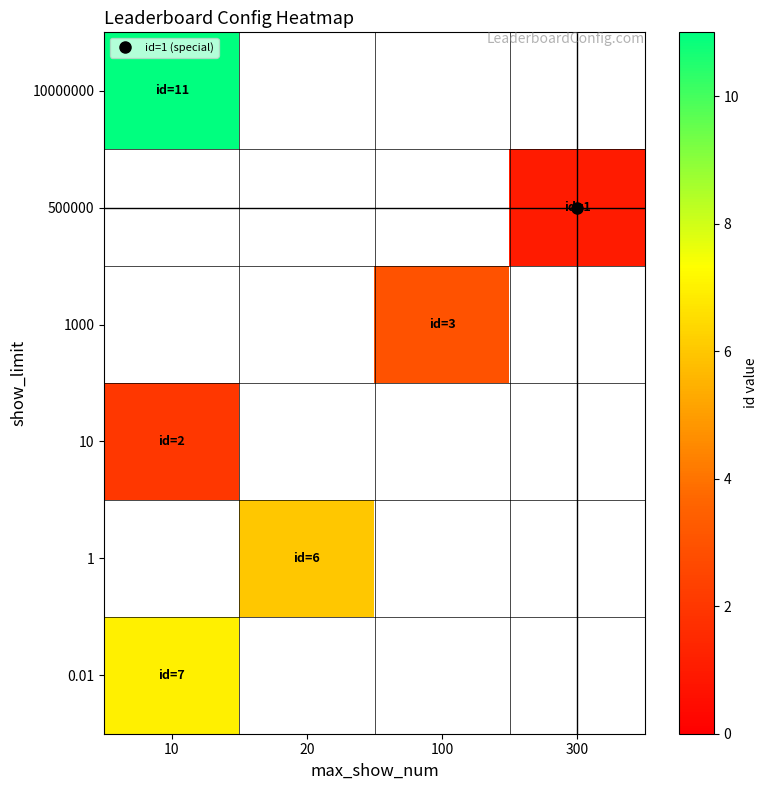

Is the value of 10000000 at 300 greater than the value of 10 at 100?

No